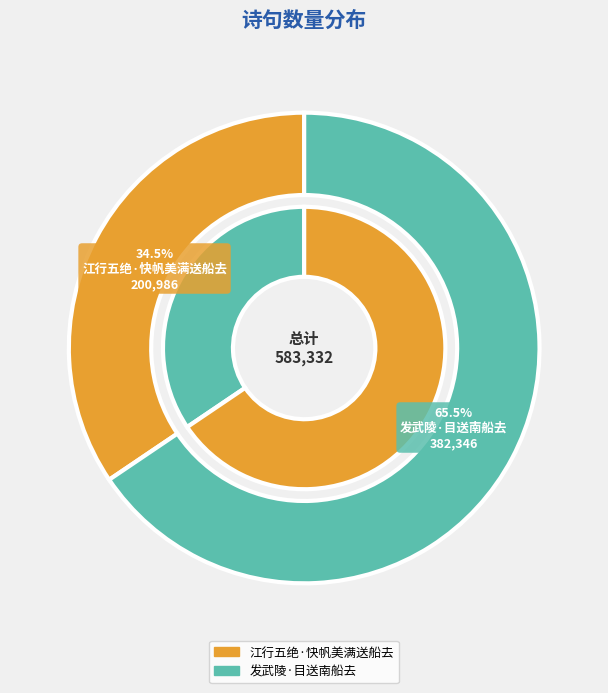

Between 发武陵·目送南船去 and 江行五绝·快帆美满送船去, which is larger?

发武陵·目送南船去